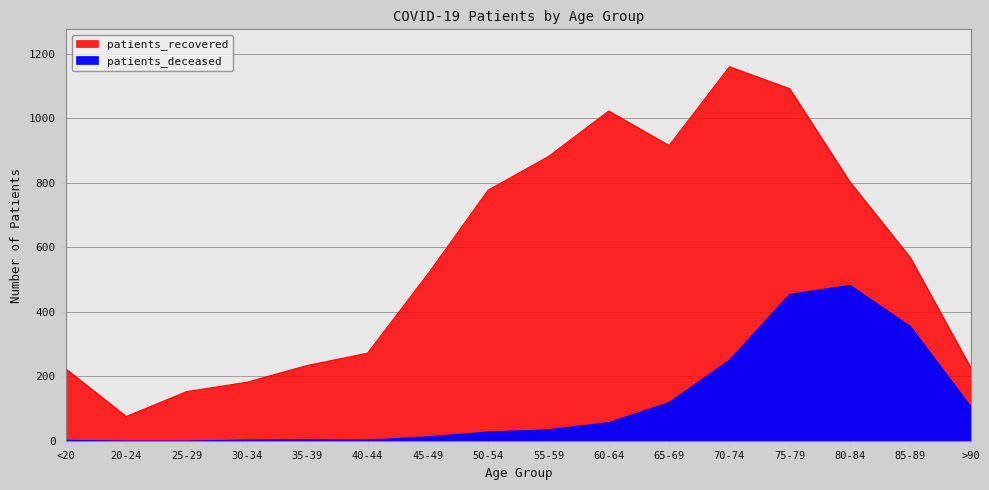

In patients_recovered, how many points are lower than both neighbors (excluding endpoints)?

2